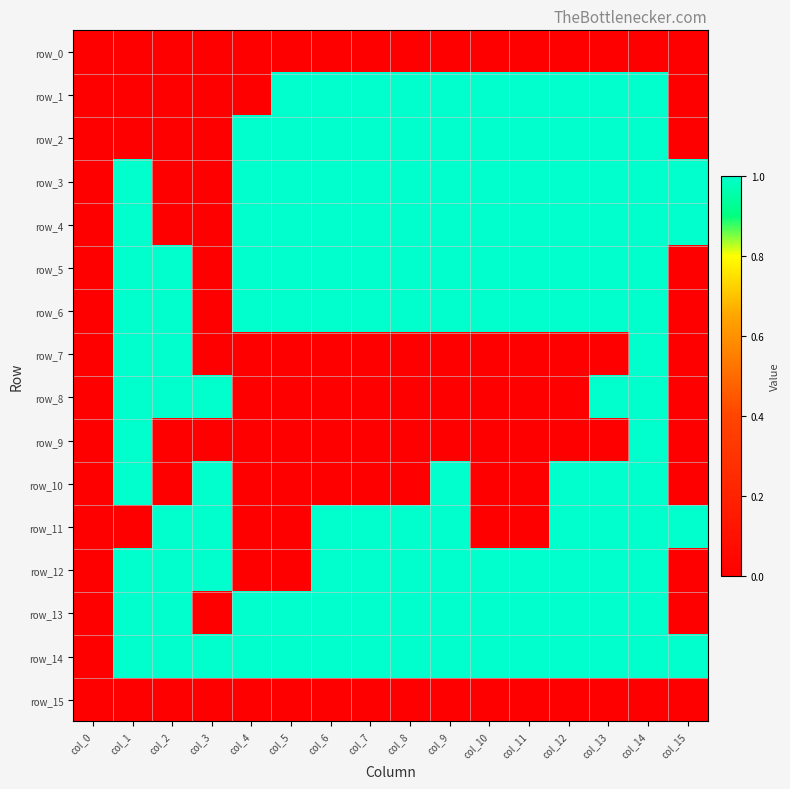

Reading left to right, extract all data points from this chart.

row_0: 0	0	0	0	0	0	0	0	0	0	0	0	0	0	0	0
row_1: 0	0	0	0	0	1	1	1	1	1	1	1	1	1	1	0
row_2: 0	0	0	0	1	1	1	1	1	1	1	1	1	1	1	0
row_3: 0	1	0	0	1	1	1	1	1	1	1	1	1	1	1	1
row_4: 0	1	0	0	1	1	1	1	1	1	1	1	1	1	1	1
row_5: 0	1	1	0	1	1	1	1	1	1	1	1	1	1	1	0
row_6: 0	1	1	0	1	1	1	1	1	1	1	1	1	1	1	0
row_7: 0	1	1	0	0	0	0	0	0	0	0	0	0	0	1	0
row_8: 0	1	1	1	0	0	0	0	0	0	0	0	0	1	1	0
row_9: 0	1	0	0	0	0	0	0	0	0	0	0	0	0	1	0
row_10: 0	1	0	1	0	0	0	0	0	1	0	0	1	1	1	0
row_11: 0	0	1	1	0	0	1	1	1	1	0	0	1	1	1	1
row_12: 0	1	1	1	0	0	1	1	1	1	1	1	1	1	1	0
row_13: 0	1	1	0	1	1	1	1	1	1	1	1	1	1	1	0
row_14: 0	1	1	1	1	1	1	1	1	1	1	1	1	1	1	1
row_15: 0	0	0	0	0	0	0	0	0	0	0	0	0	0	0	0